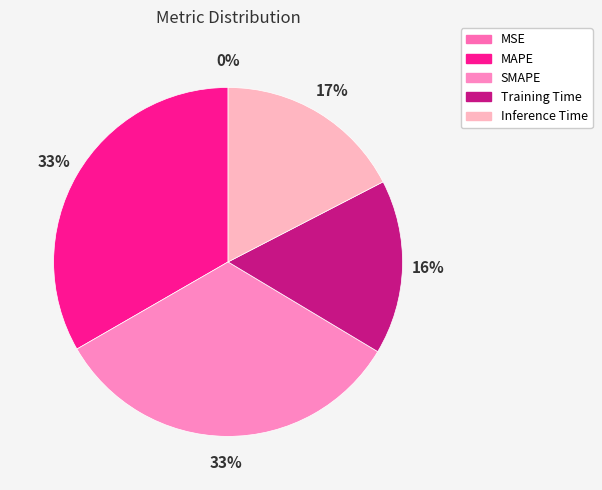

Which has a higher value, SMAPE or Training Time?

SMAPE